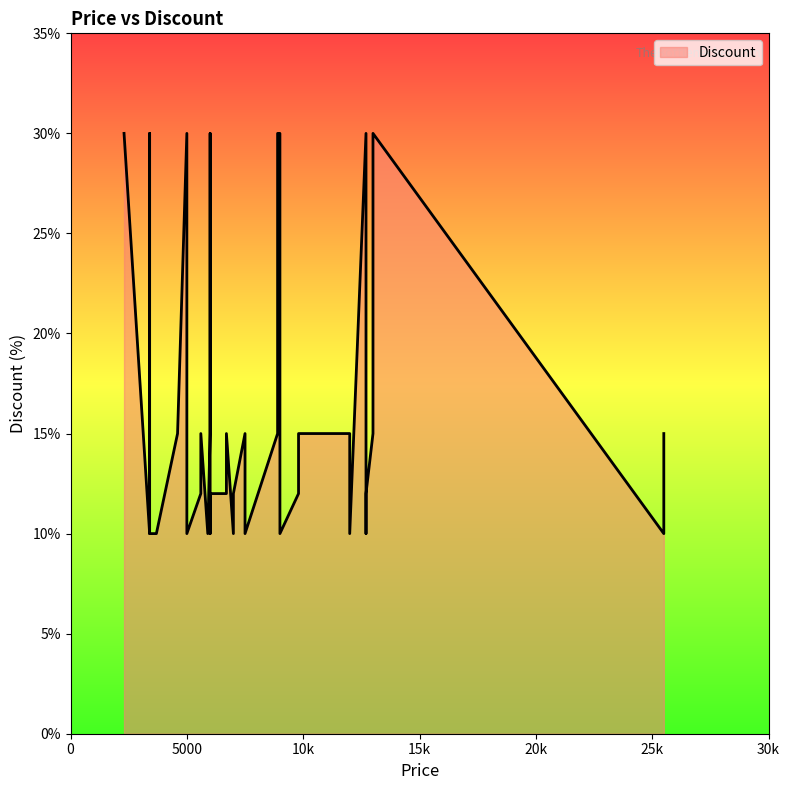

Which category has the highest value across all series?

2300